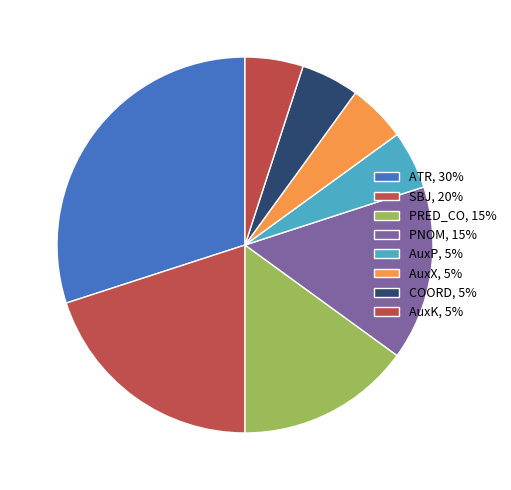

Is there a majority slice in this chart?

No